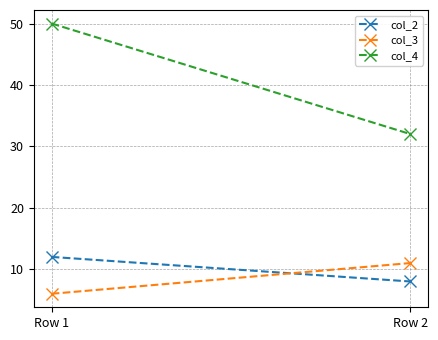

What are all the series names shown in the legend?

col_2, col_3, col_4